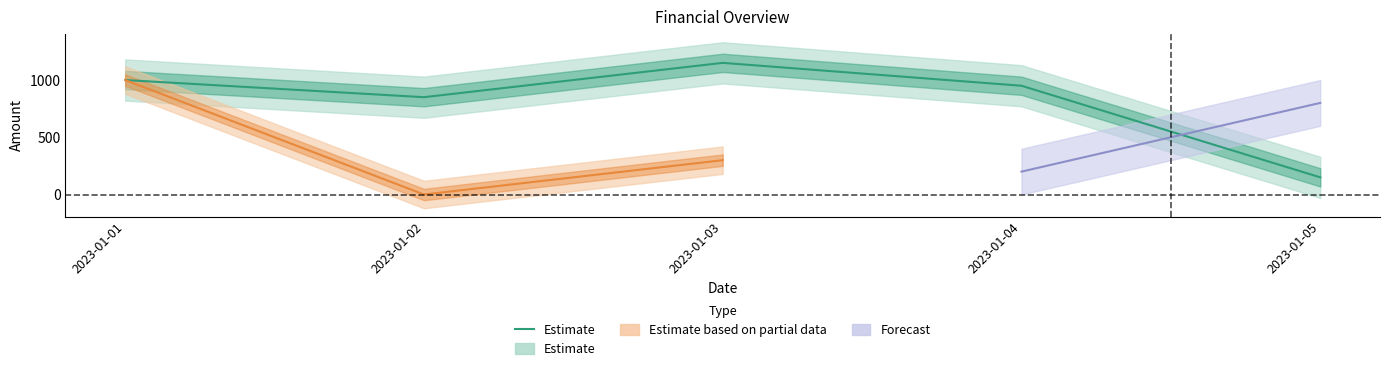

What is the sum of the values at 2023-01-04 and 2023-01-01?

1950